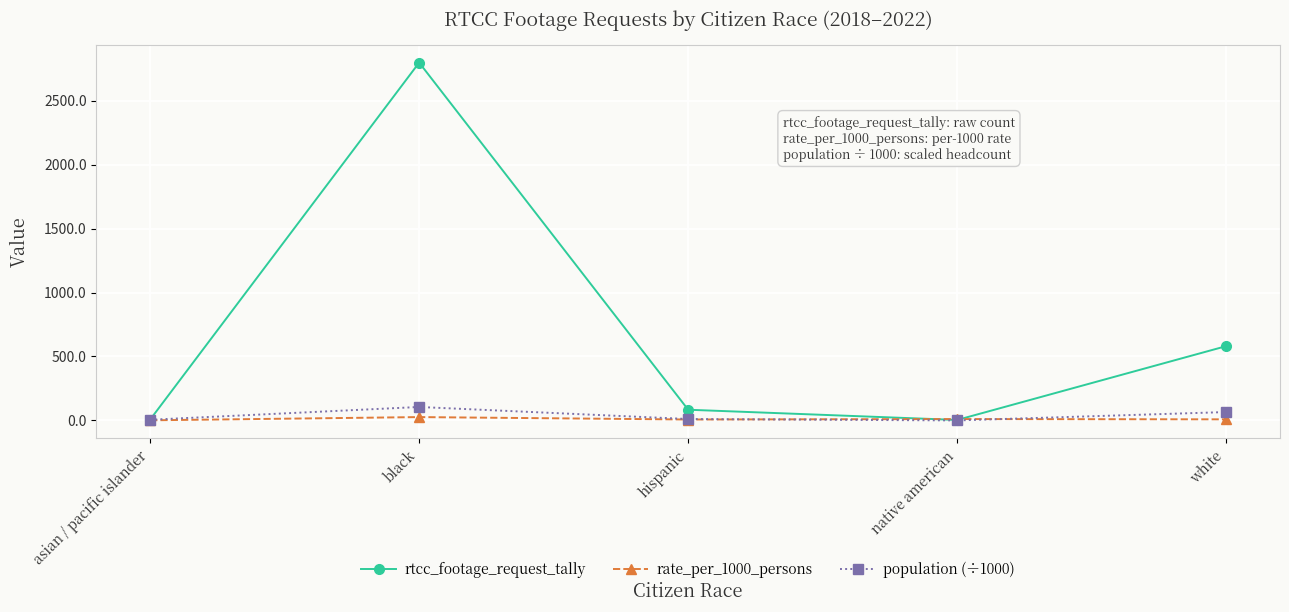

How many values in the population (÷1000) series are below 11?

2